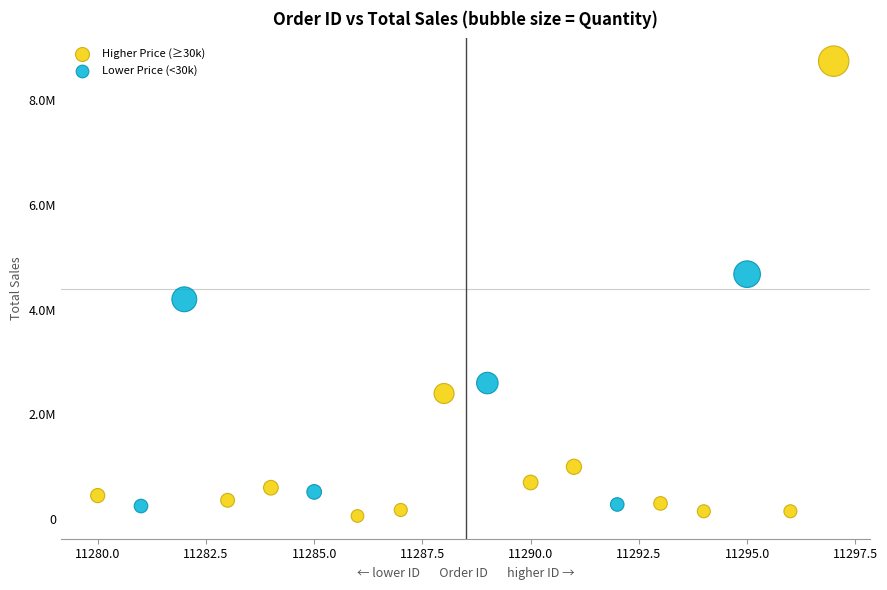

Which series has the widest spread of Y values?

Higher Price (≥30k)